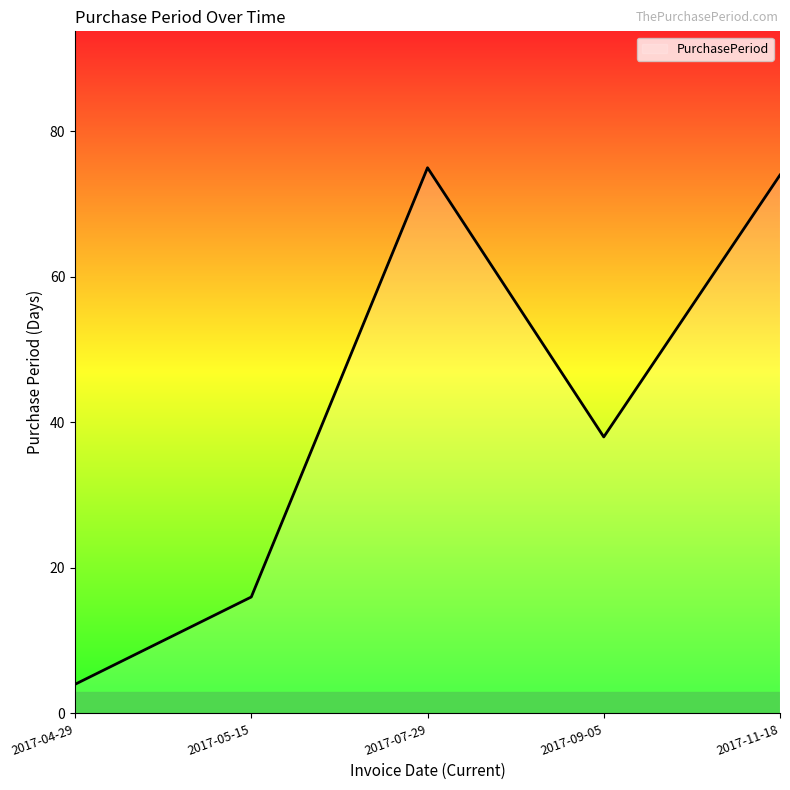

Where is the first local maximum?

2017-07-29